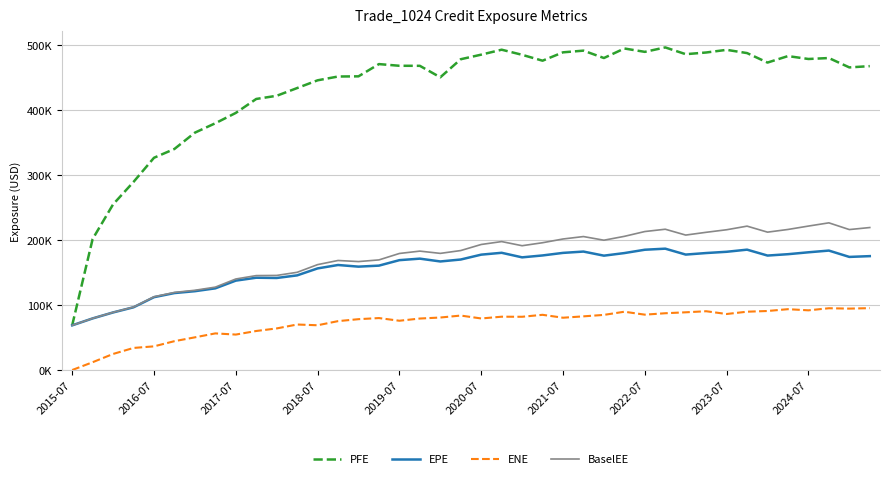

Which series has the largest total across all categories?

PFE